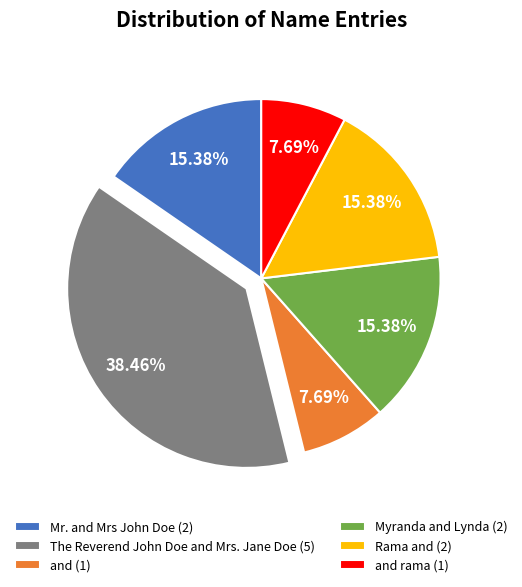

Do Mr. and Mrs John Doe (2) and and (1) together represent more than half of the pie?

No